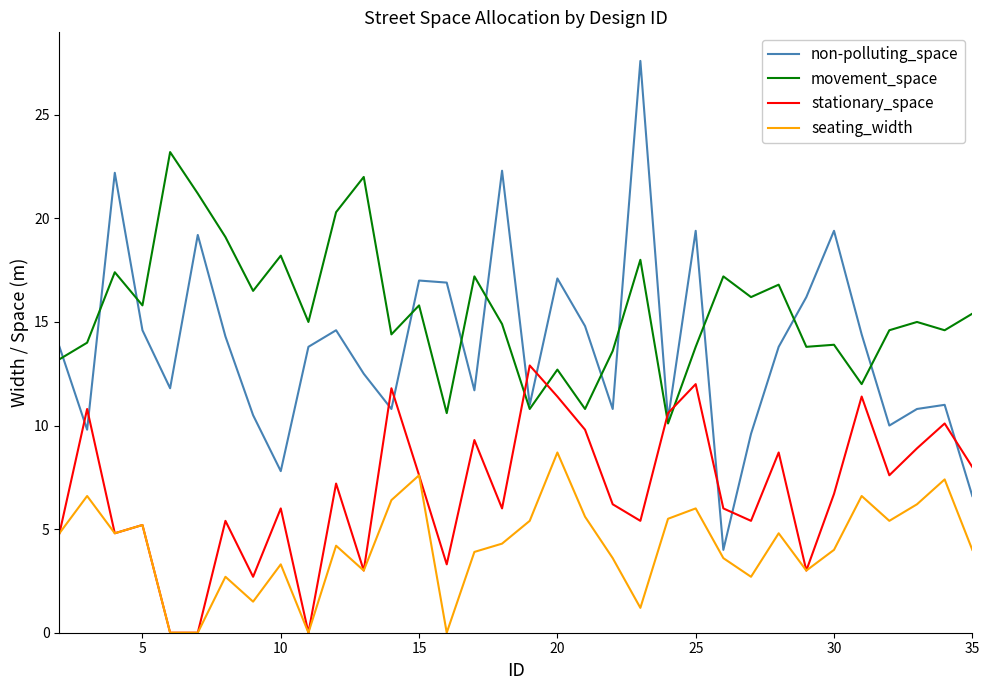

True or false: non-polluting_space and stationary_space cross at least once.

True